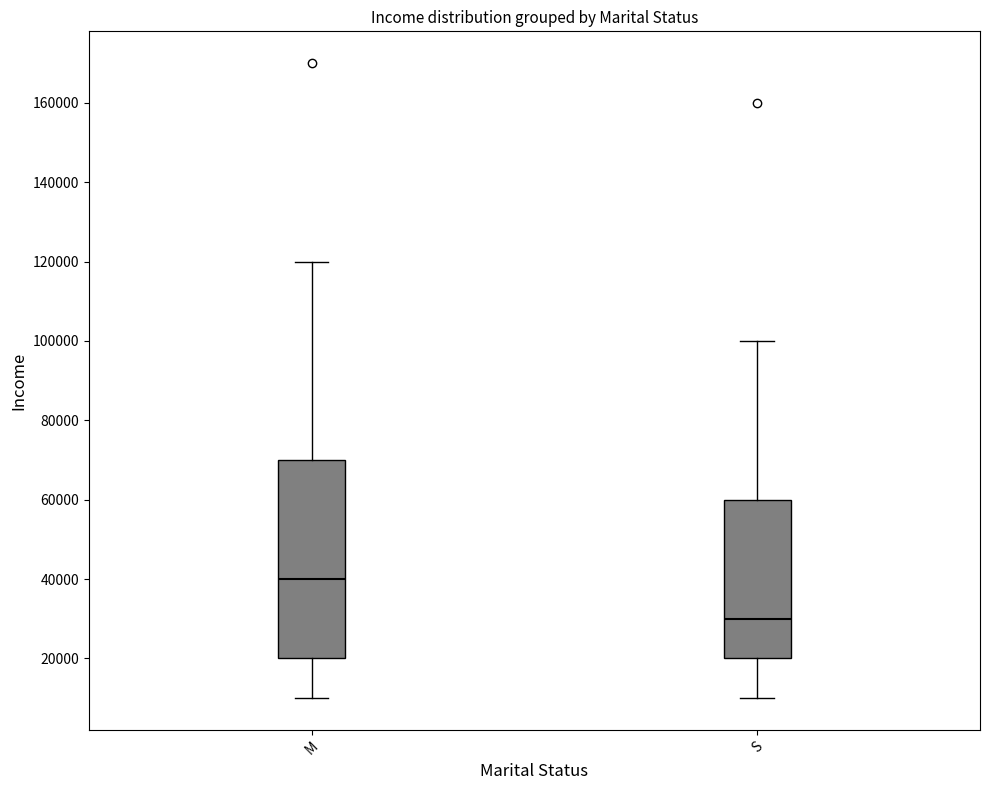

Which box has the lowest median line?

S